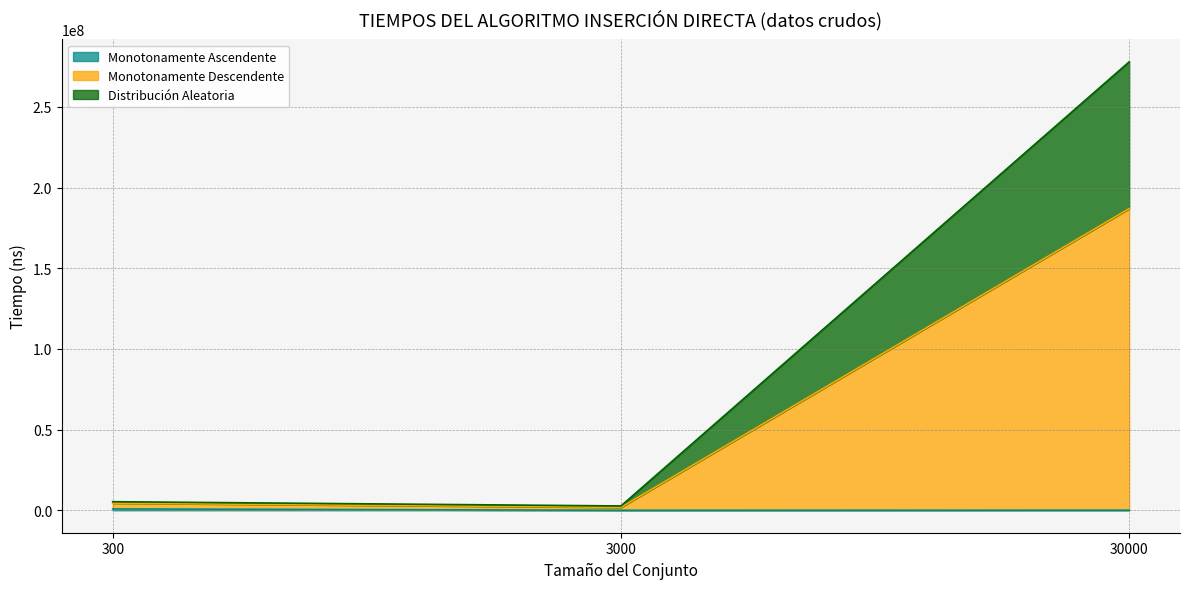

At which category is the sum across all series the highest?

30000